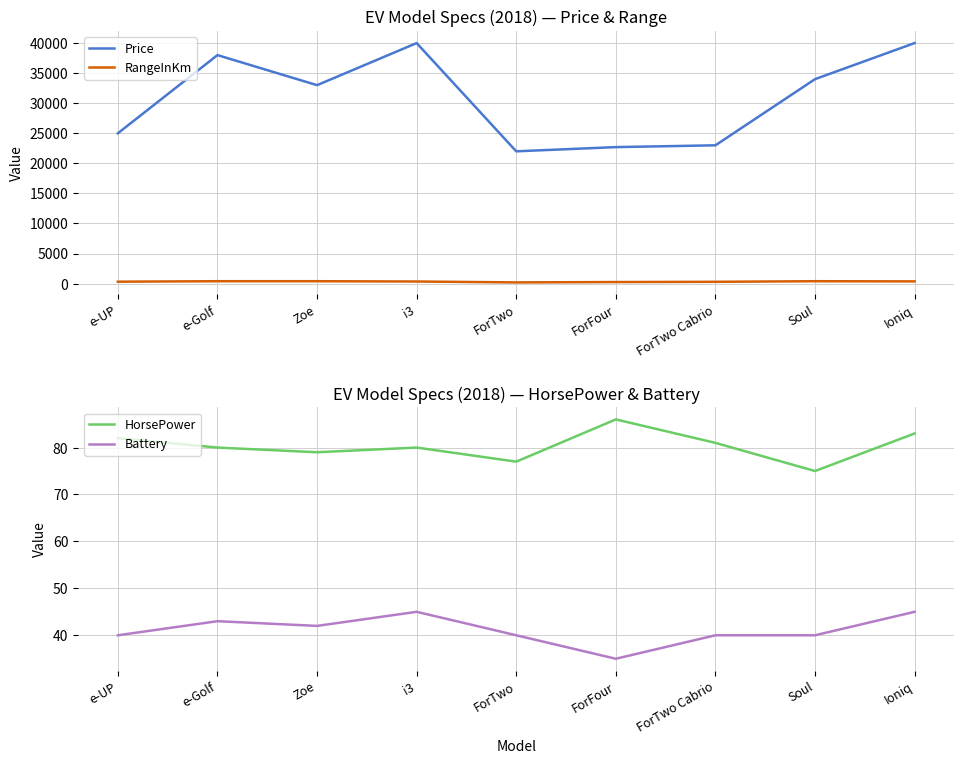

Is it true that Battery equals 40 at e-UP?

True